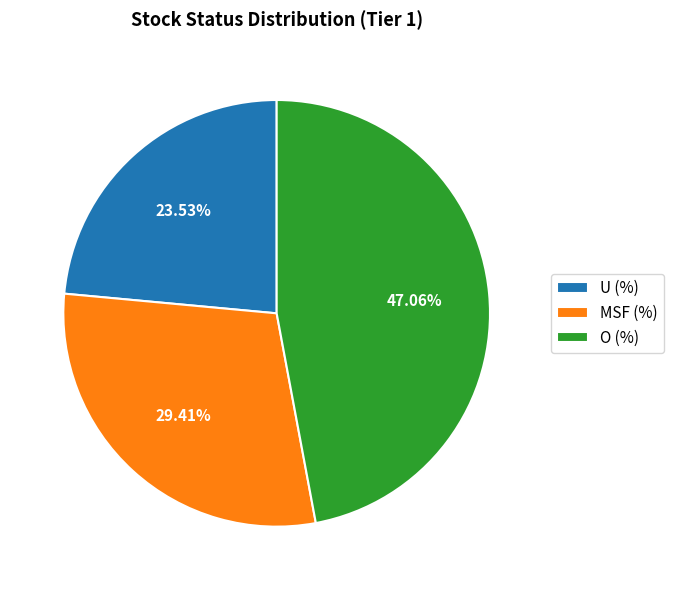

How many slices are in this pie chart?

3